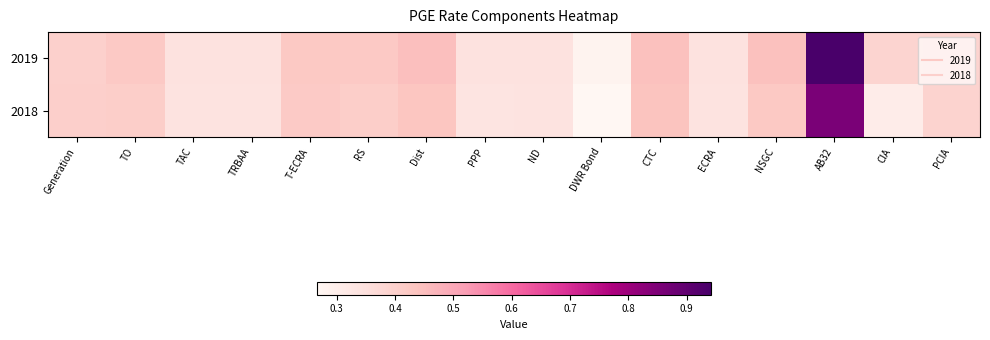

How many series are shown in this chart?

2